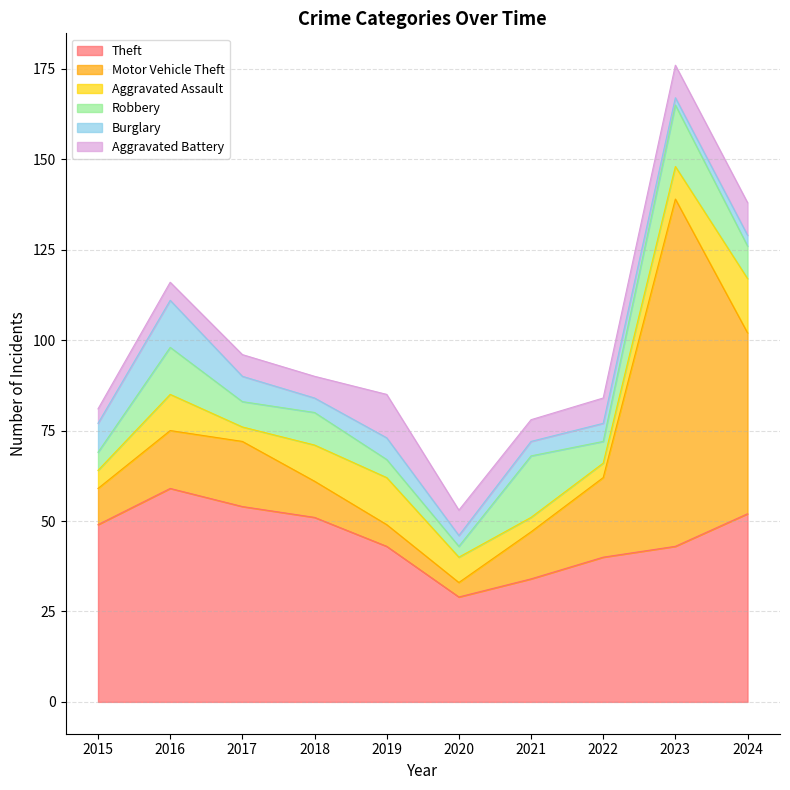

At 2016, list the series in order from smallest to largest.

Aggravated Battery, Aggravated Assault, Robbery, Burglary, Motor Vehicle Theft, Theft